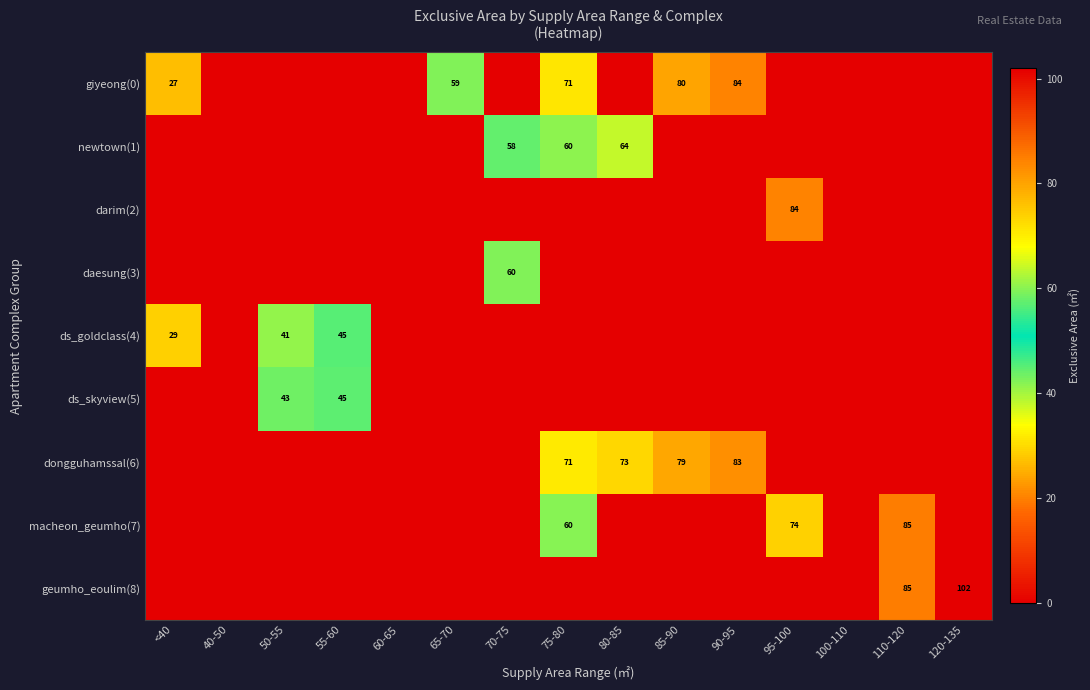

Is it true that macheon_geumho(7) equals 85 at 110-120?

True